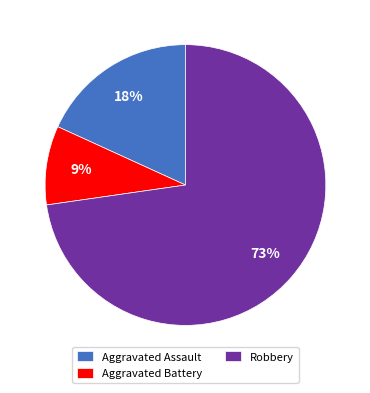

To the nearest percent, what is the difference between the largest and smallest slice percentages?

64%